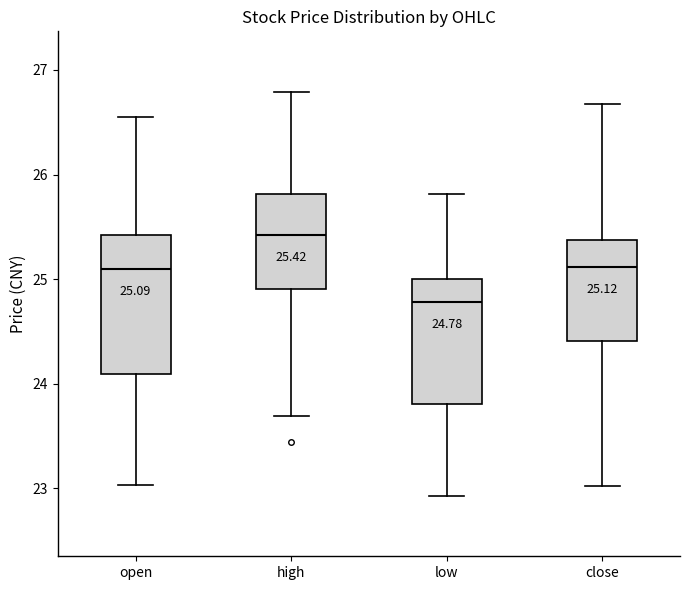

Comparing the boxes themselves (not the whiskers), which one is the tallest?

open